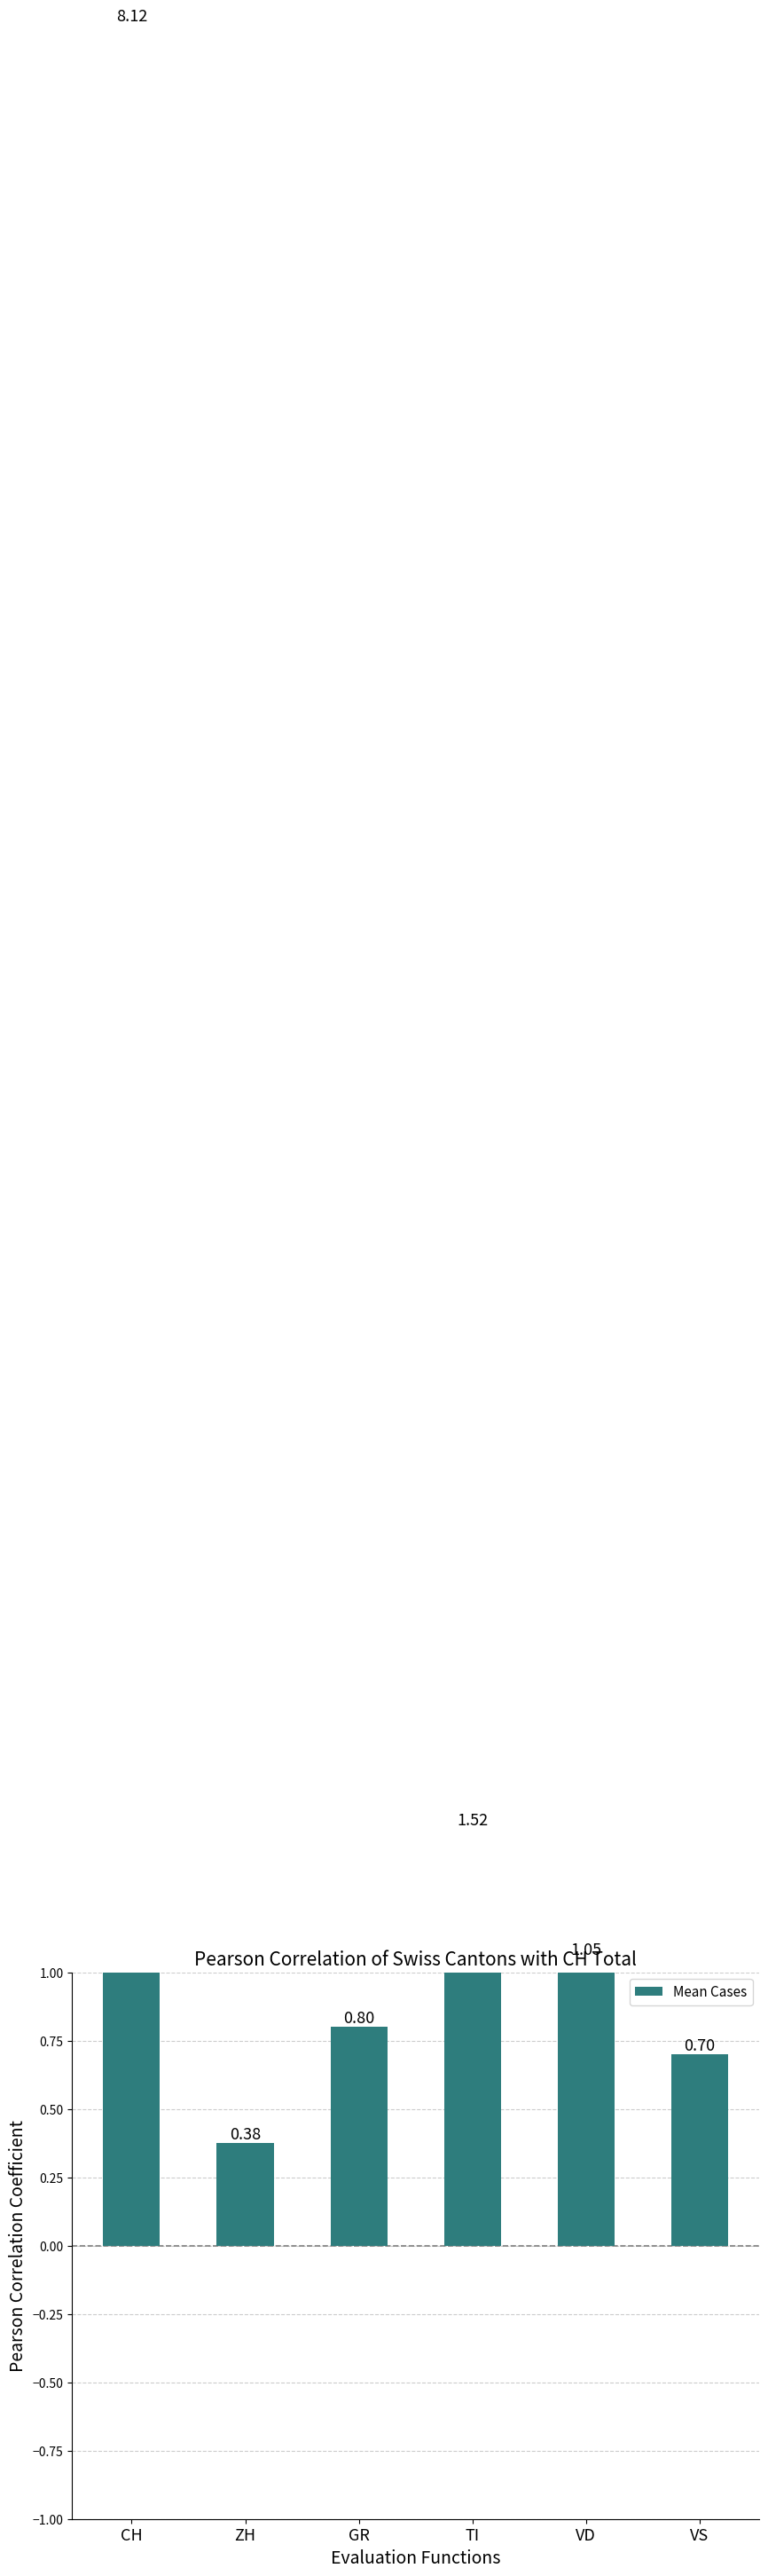

Are the bars horizontal?

No